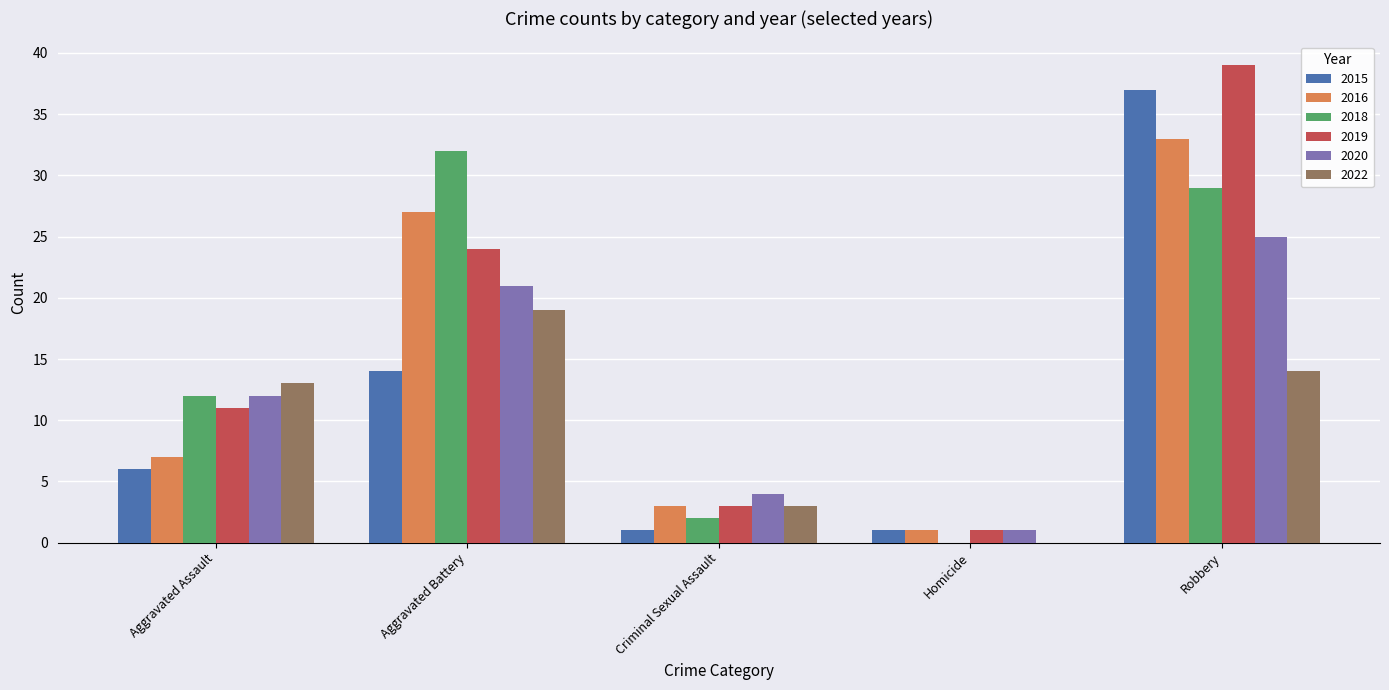

What is the greatest value displayed?

39